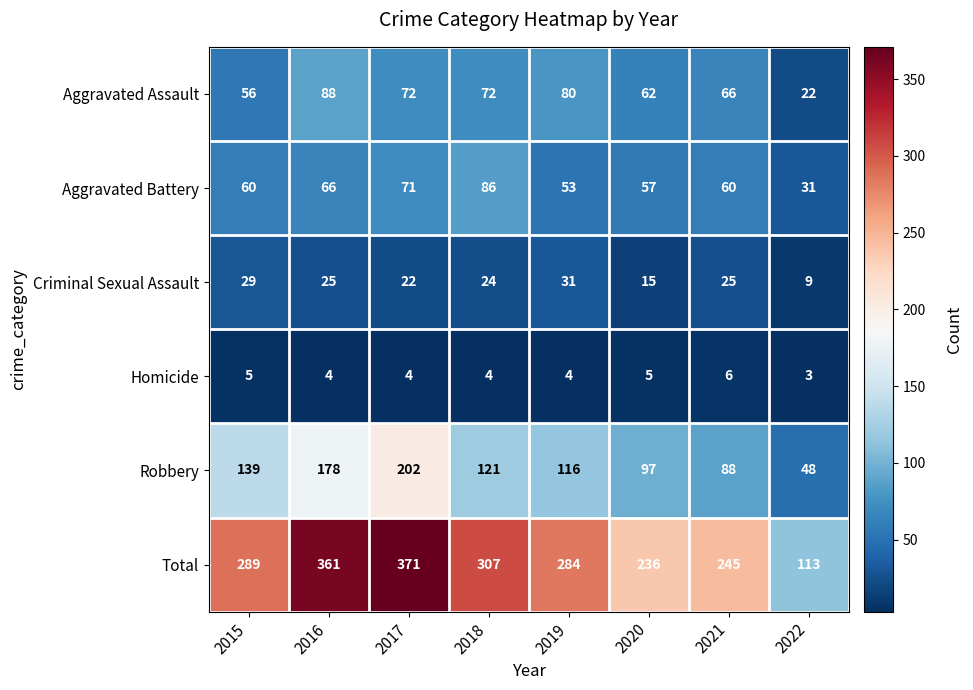

Which label corresponds to the largest value in the chart?

2017